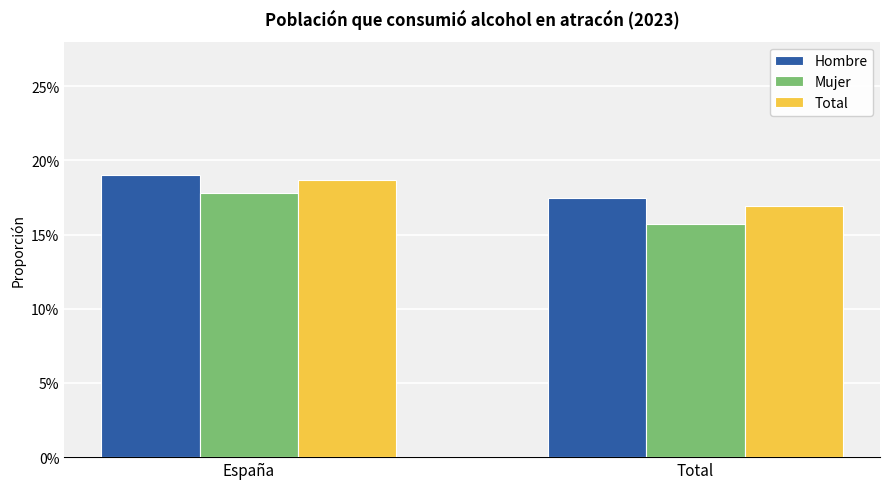

Rank the series by their average value, from highest to lowest.

Hombre, Total, Mujer